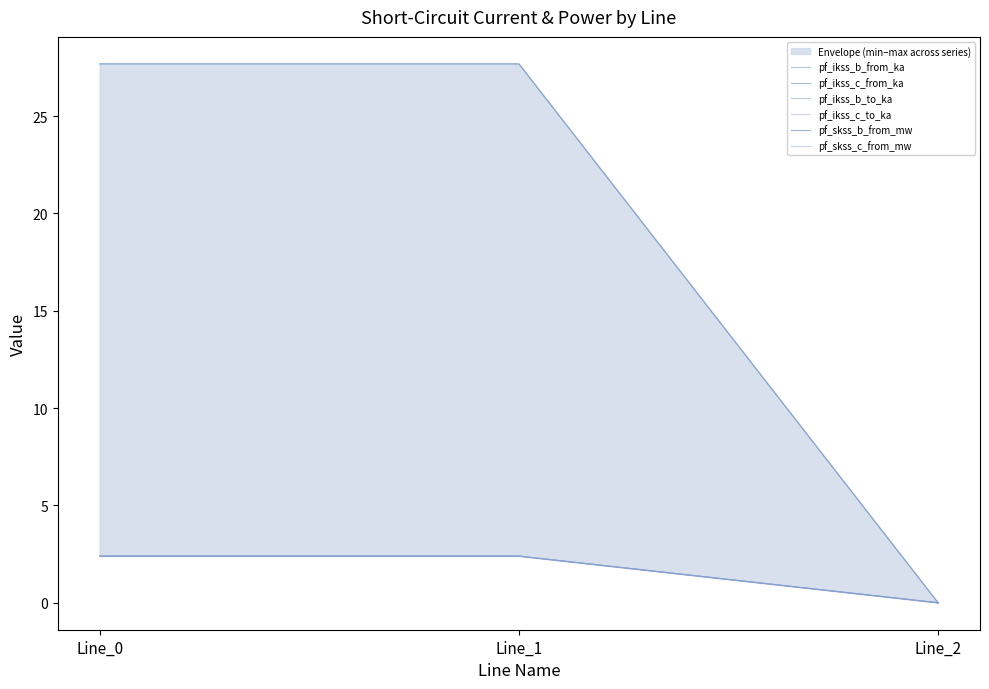

Between Line_0 and Line_1, which series saw the biggest shift?

pf_skss_b_from_mw